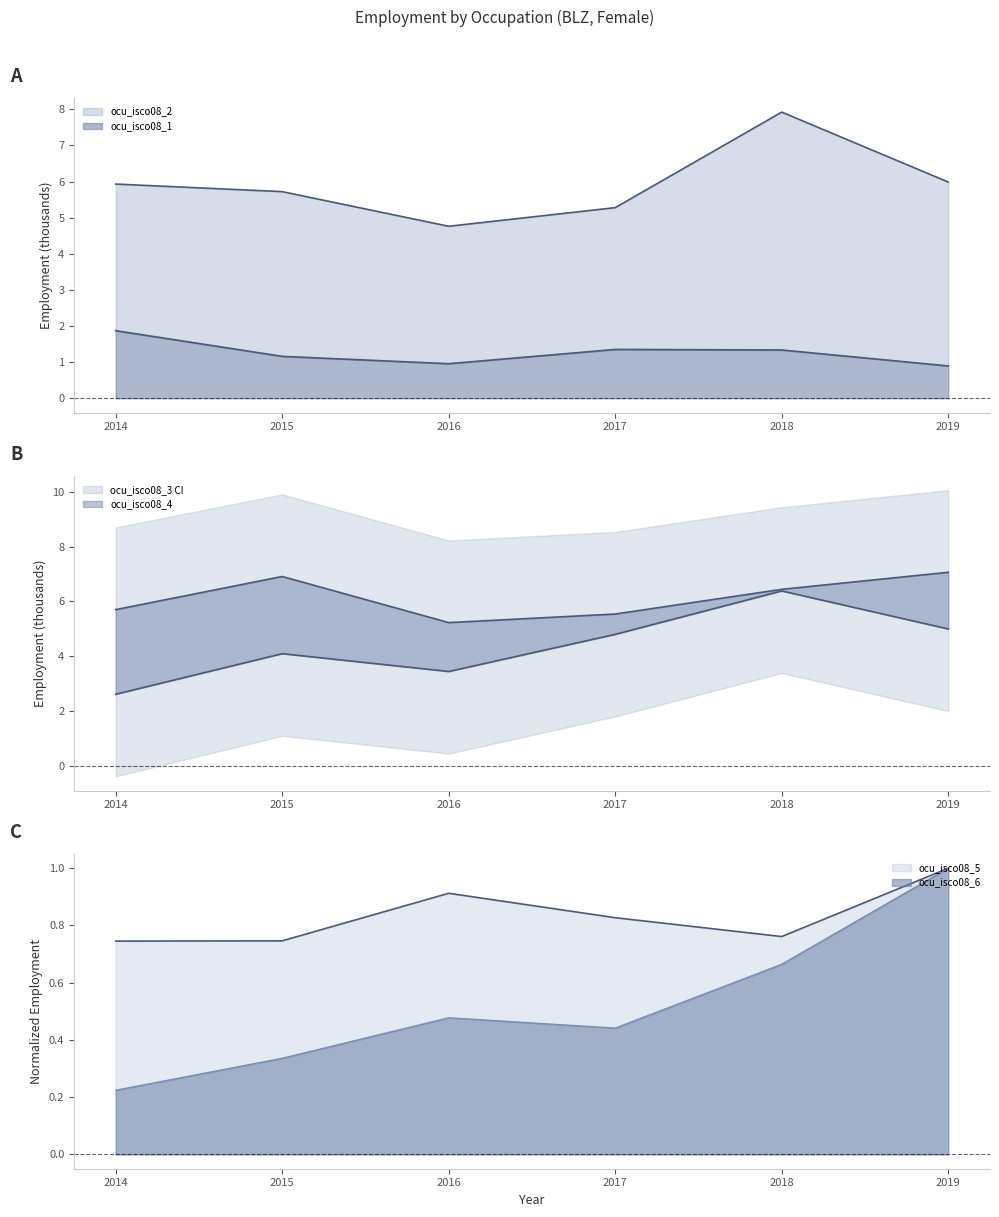

How many interior local peaks does the ocu_isco08_2 series have?

1